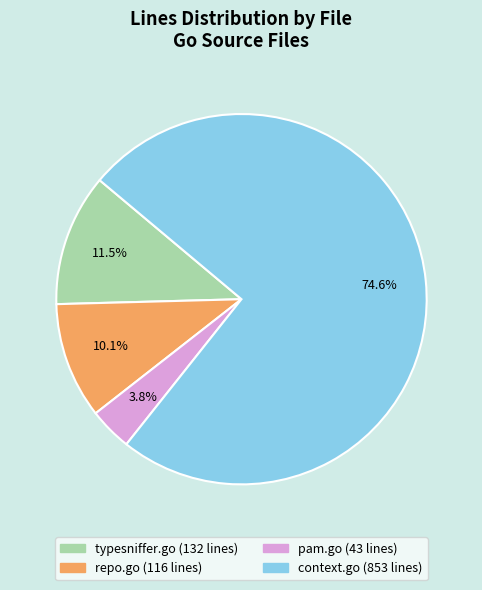

What percentage do pam.go and typesniffer.go together represent?

15.3%